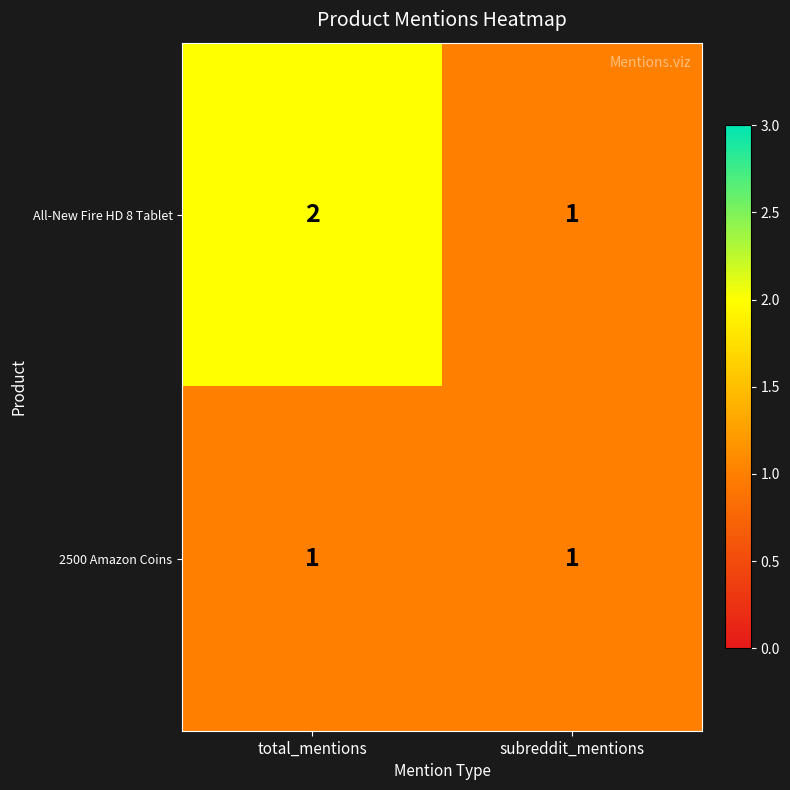

At which category is the sum across all series the highest?

total_mentions